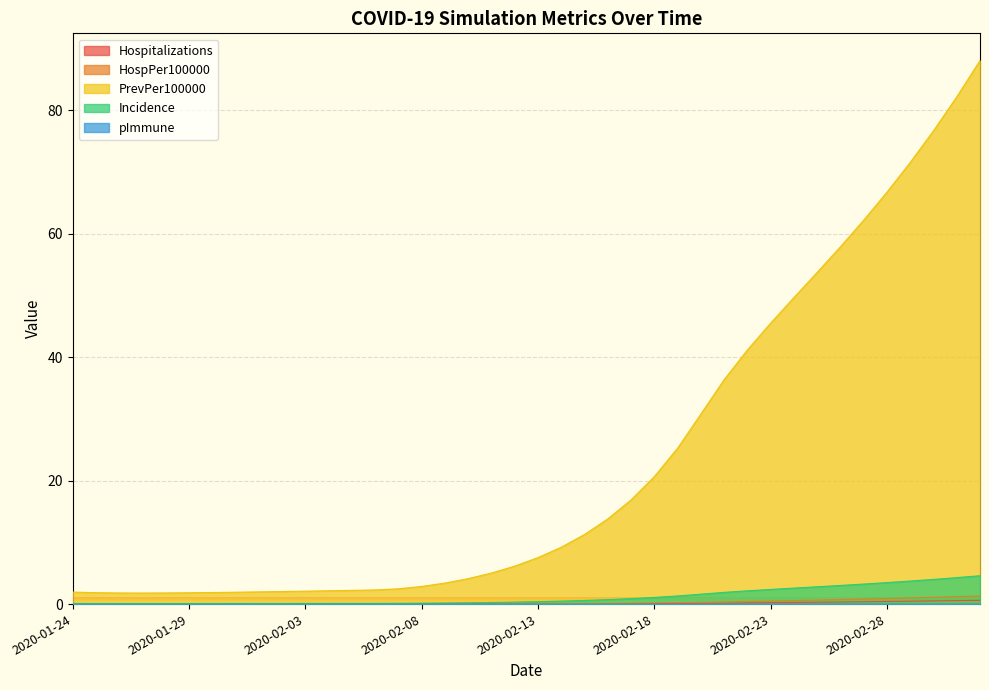

What position from the left is 2020-01-27?

4